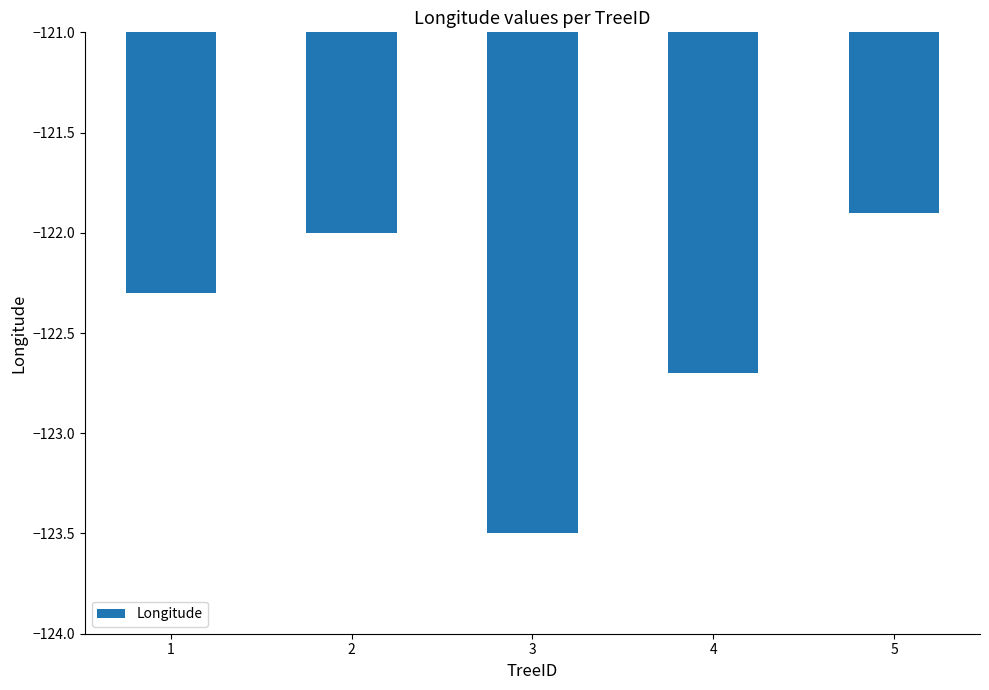

How many bars are there in total?

5